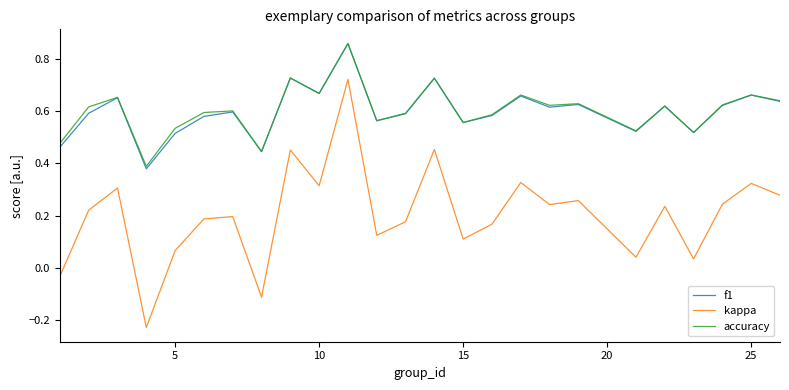

Which series has the largest range (max minus min)?

kappa